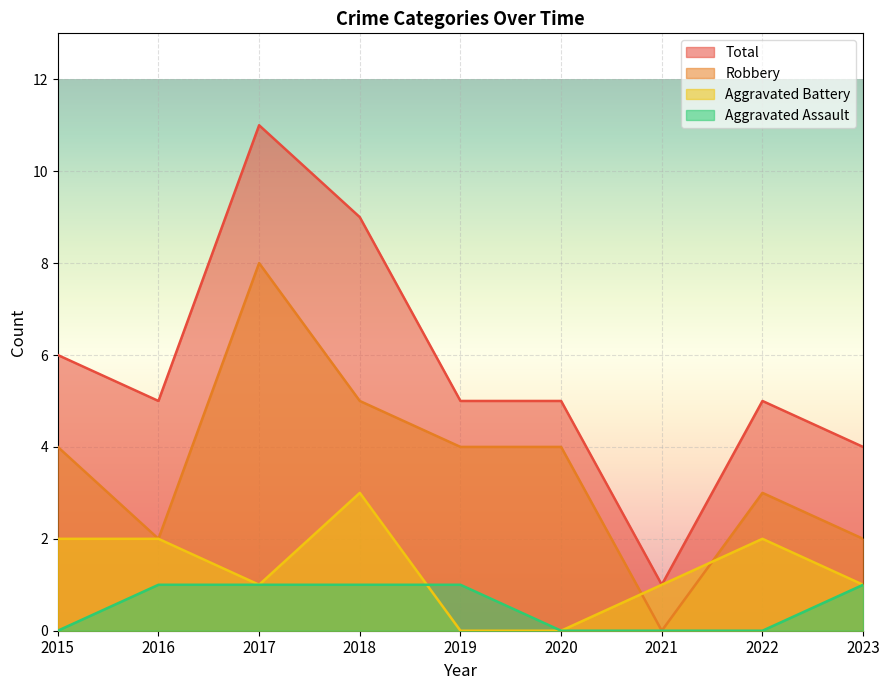

What is the difference between the second highest and second lowest values in the Robbery series?

3